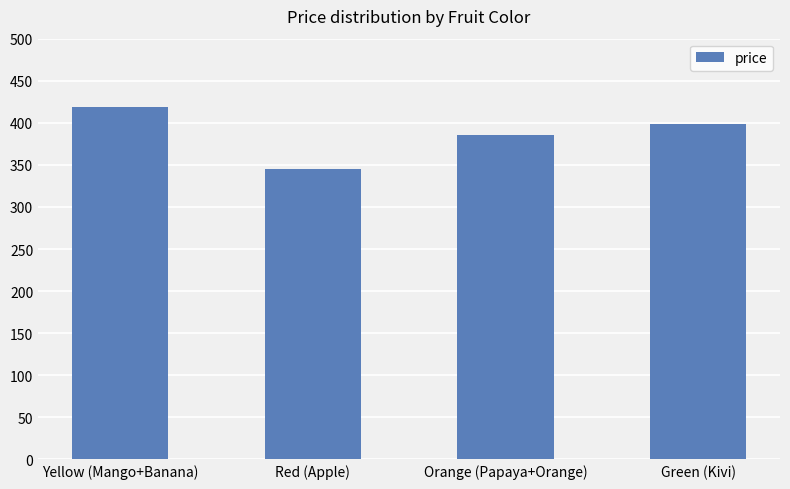

What is the value of the 3rd bar from the left?

386